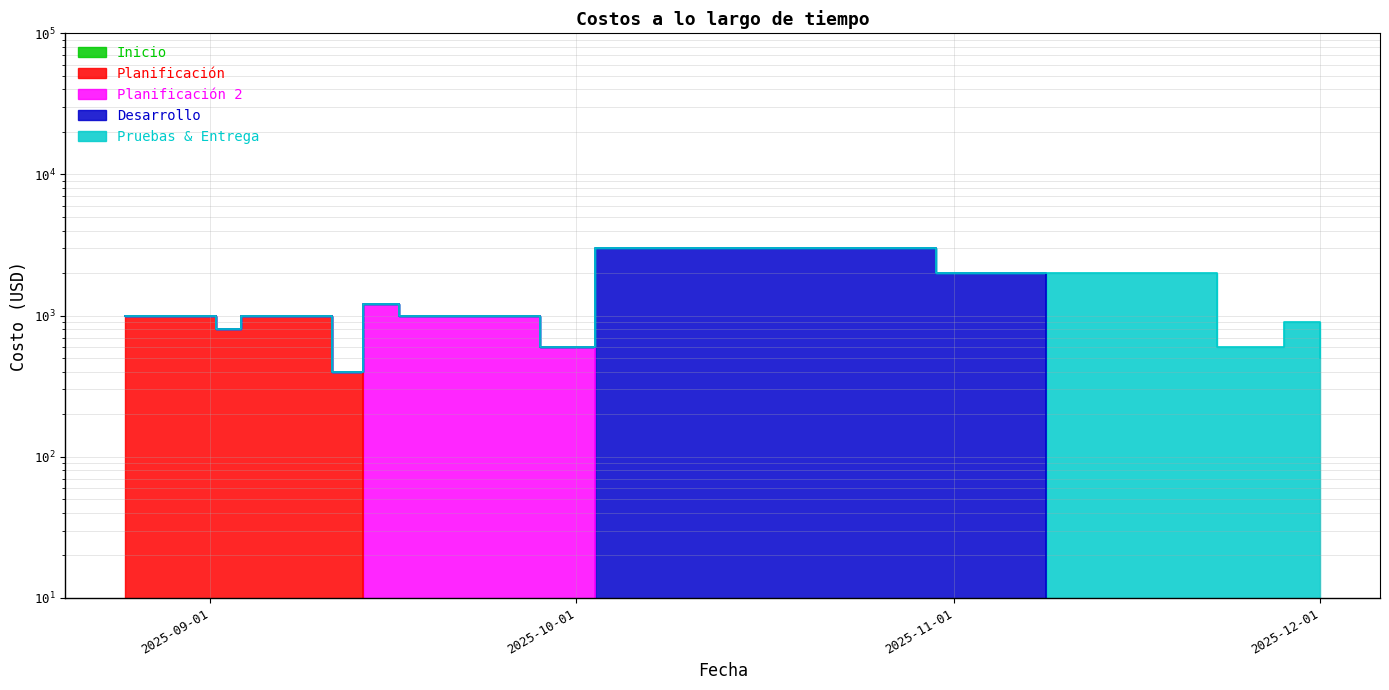

Is it true that the value at 2025-09-18 is 623?

False